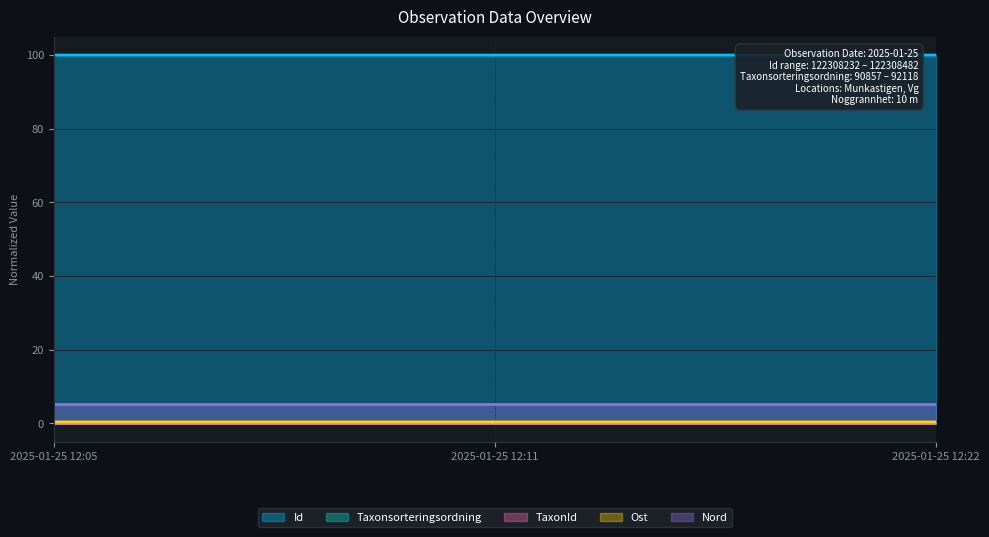

Count the Nord values in the range 5 to 6.

3